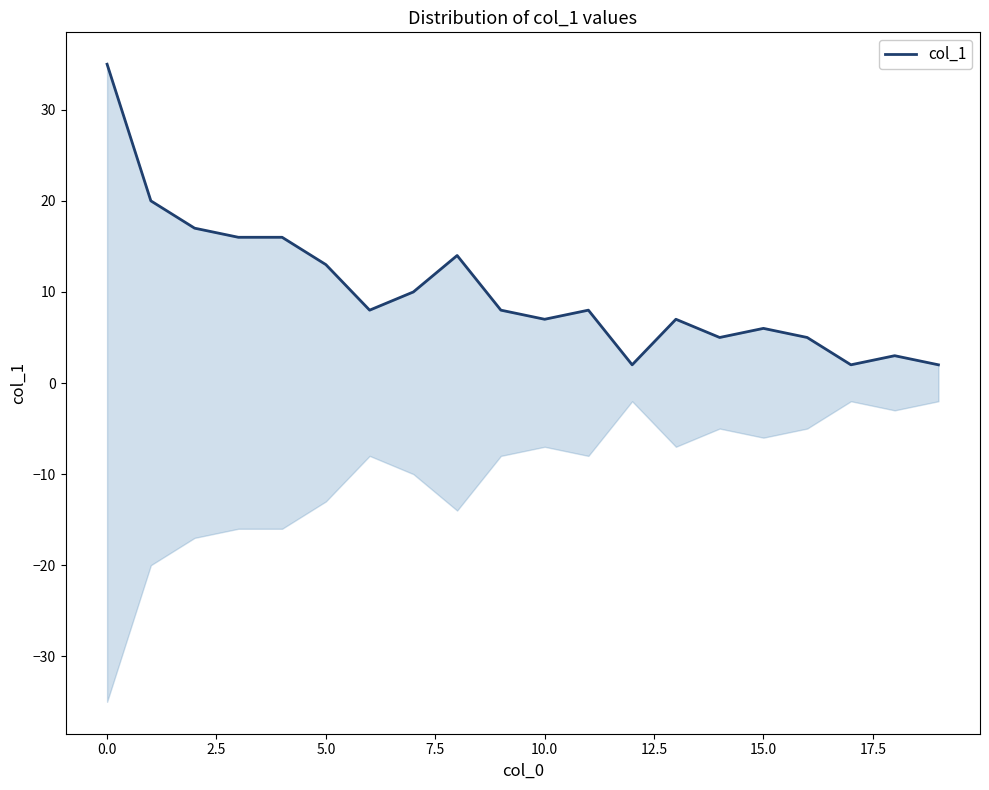

What is the sum of all values?

204